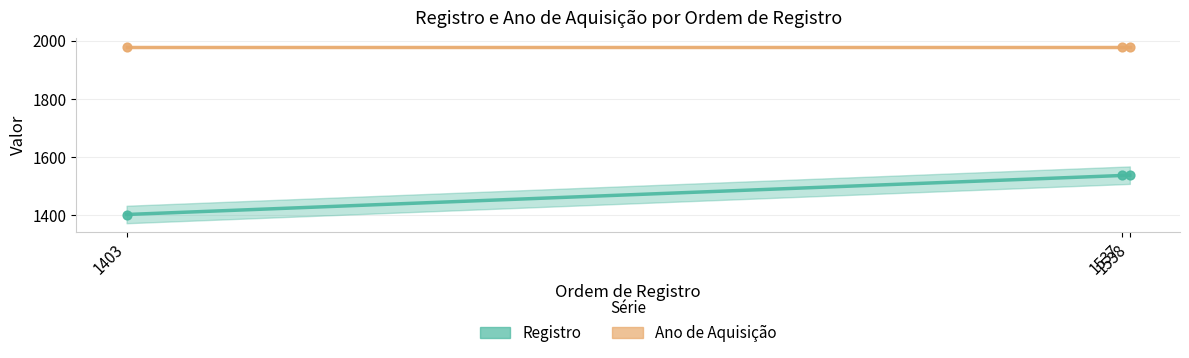

What is the change in value from 1403 to 1538?

+135